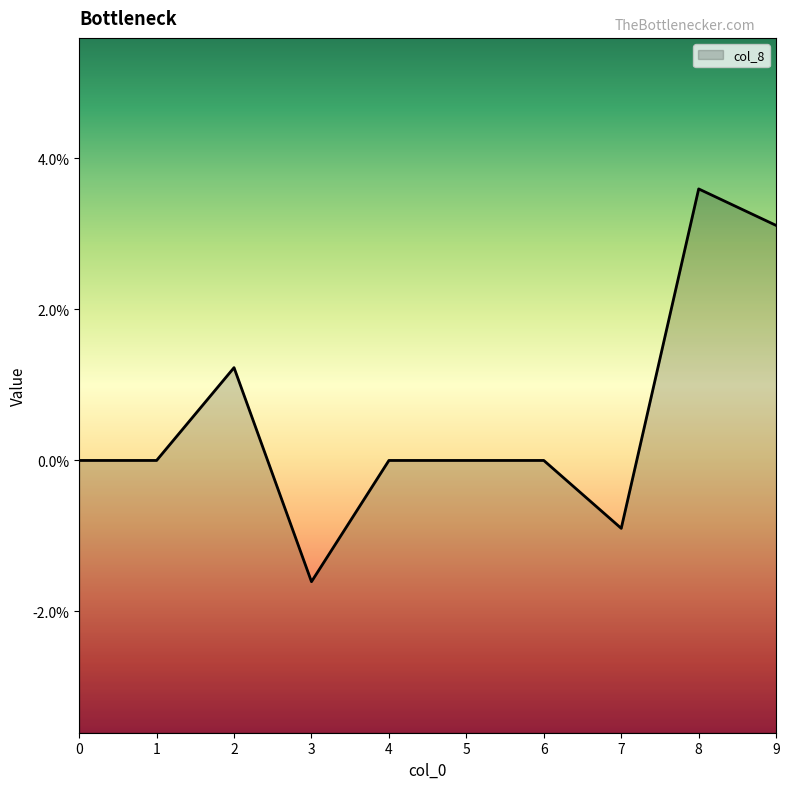

What is the difference between the maximum and minimum values?

0.1